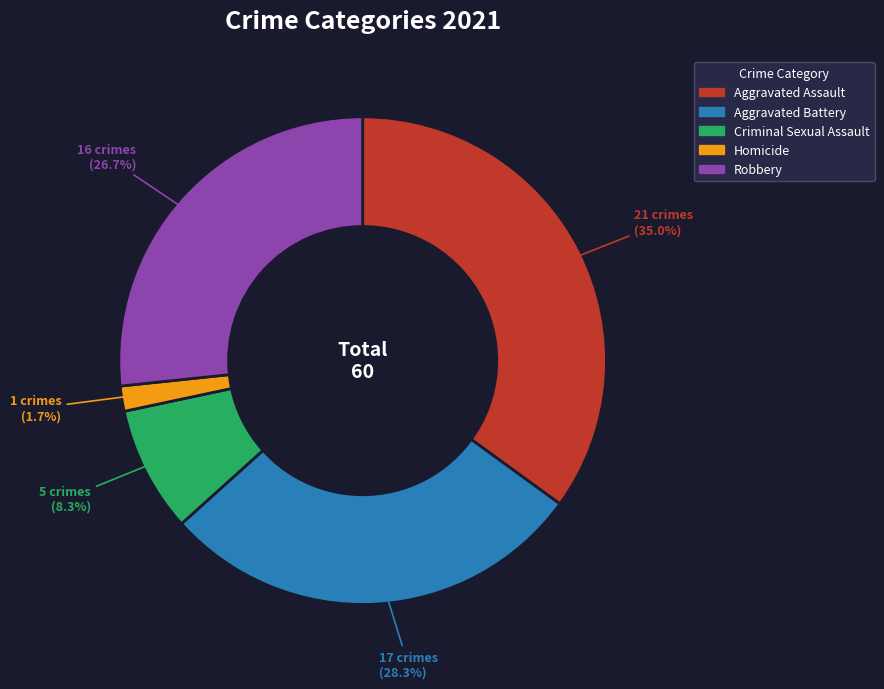

How many segments does this pie chart have?

5